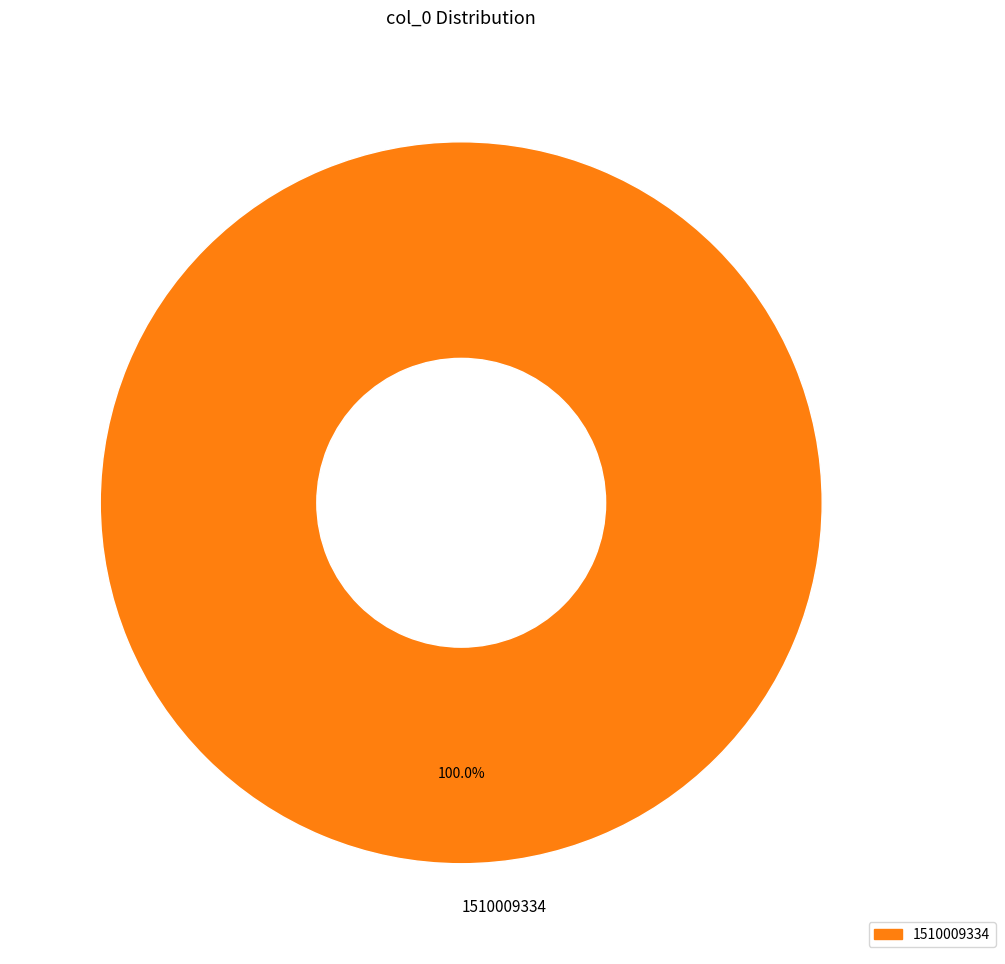

Does any single category account for the majority?

Yes